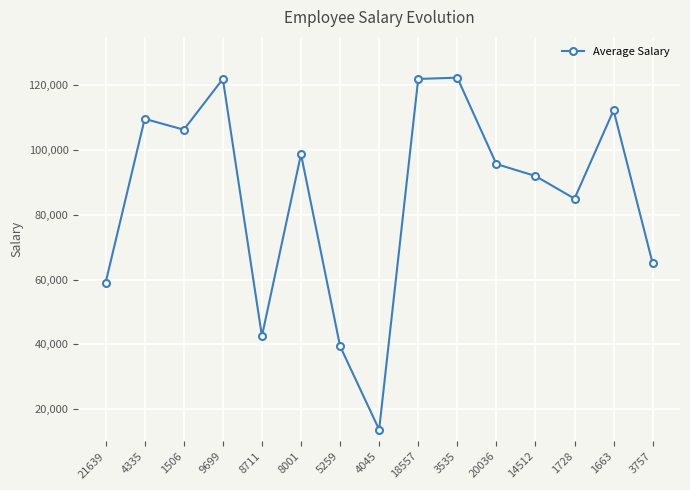

What is the minimum value shown in the chart?

13600.0